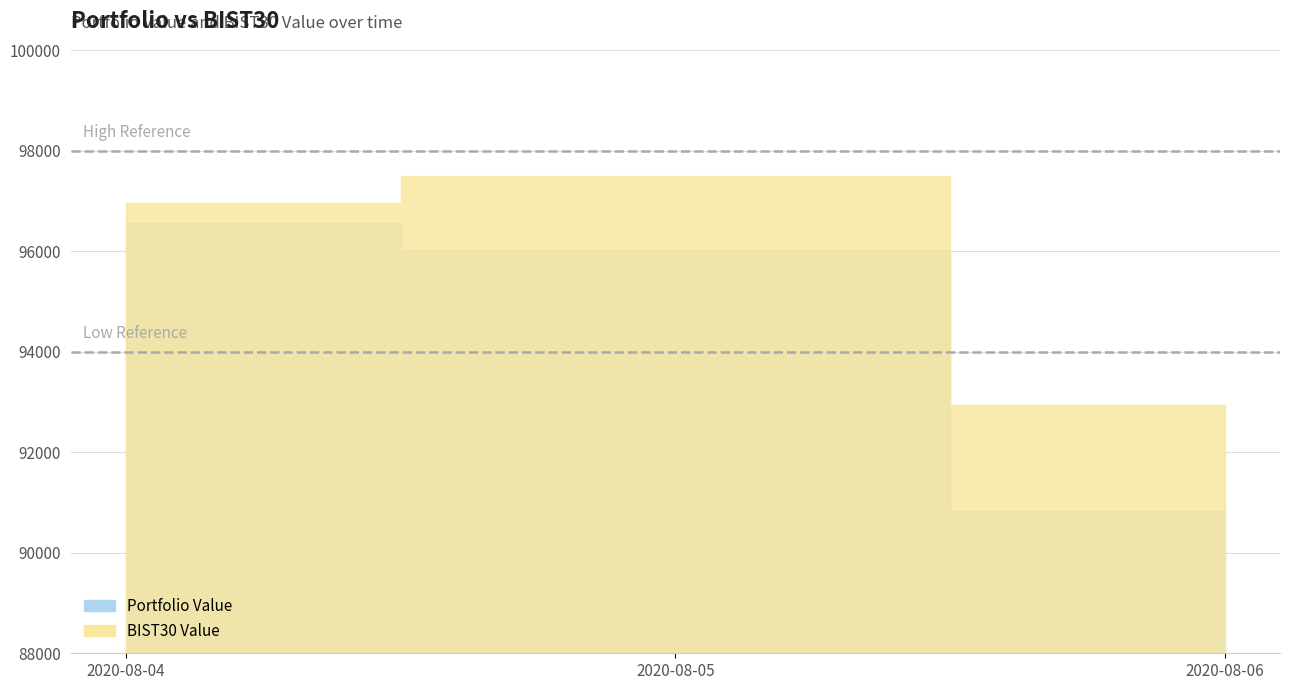

What is the difference between the highest and lowest values at 2020-08-05?

1458.0